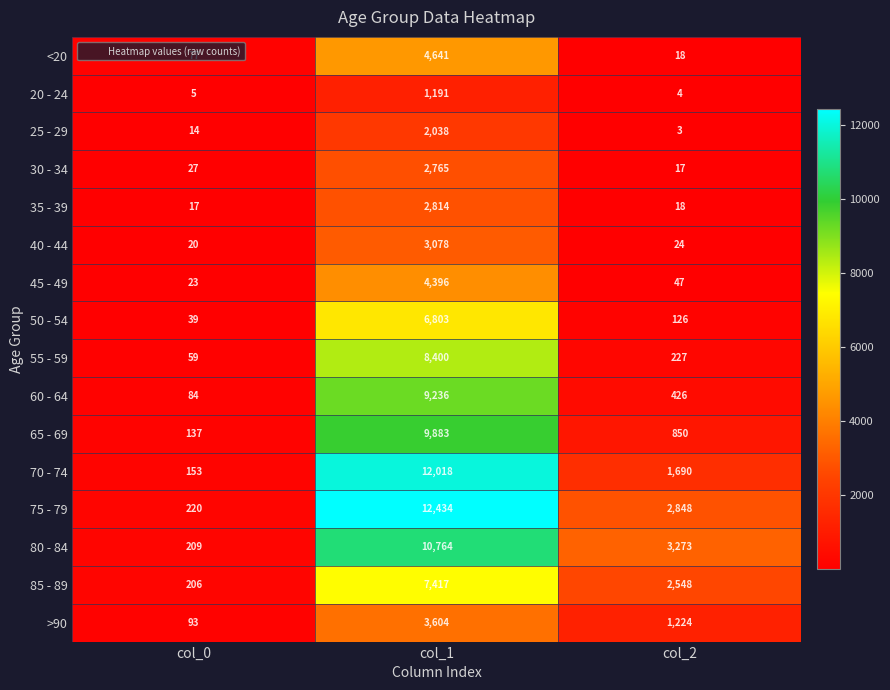

Which category has the highest value in the 25 - 29 series?

col_1